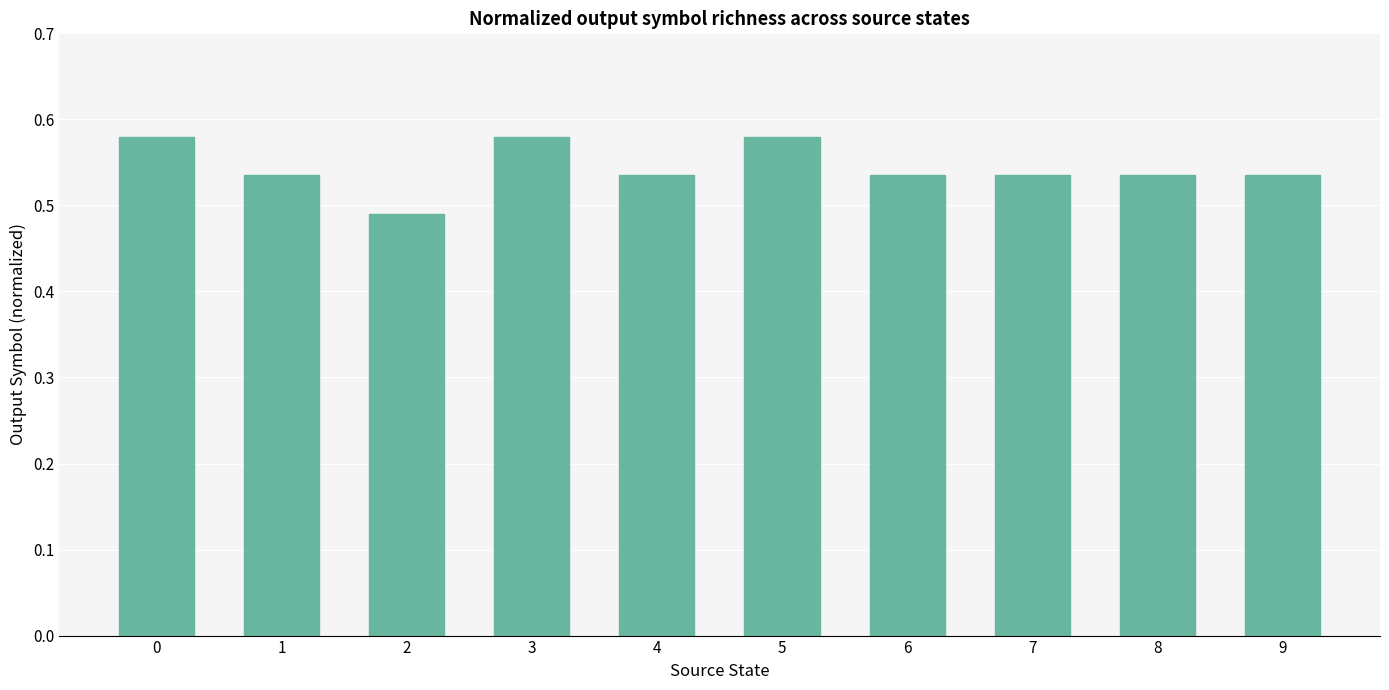

The chart shows a value of 0.3 at 8. True or false?

False